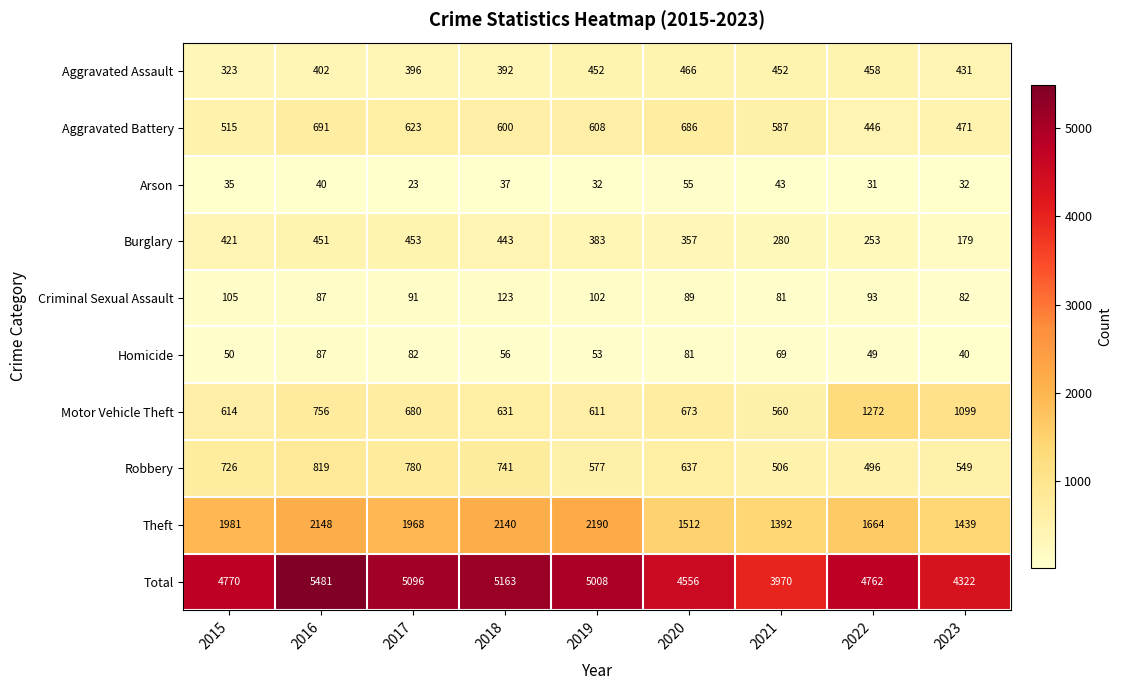

At how many categories does at least one series exceed 5372?

1